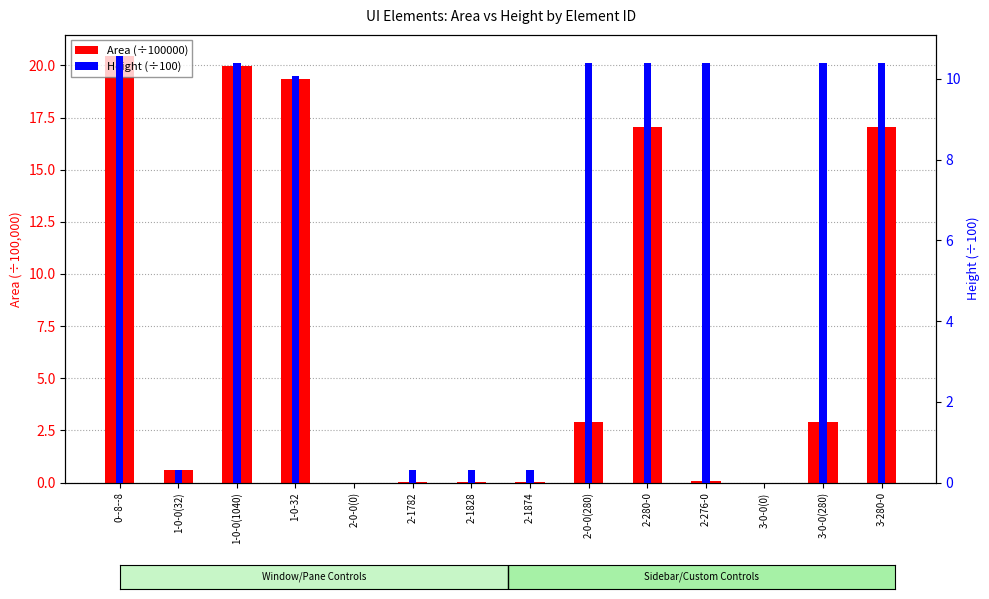

What is the average value of the Area (÷100000) series?

7.2